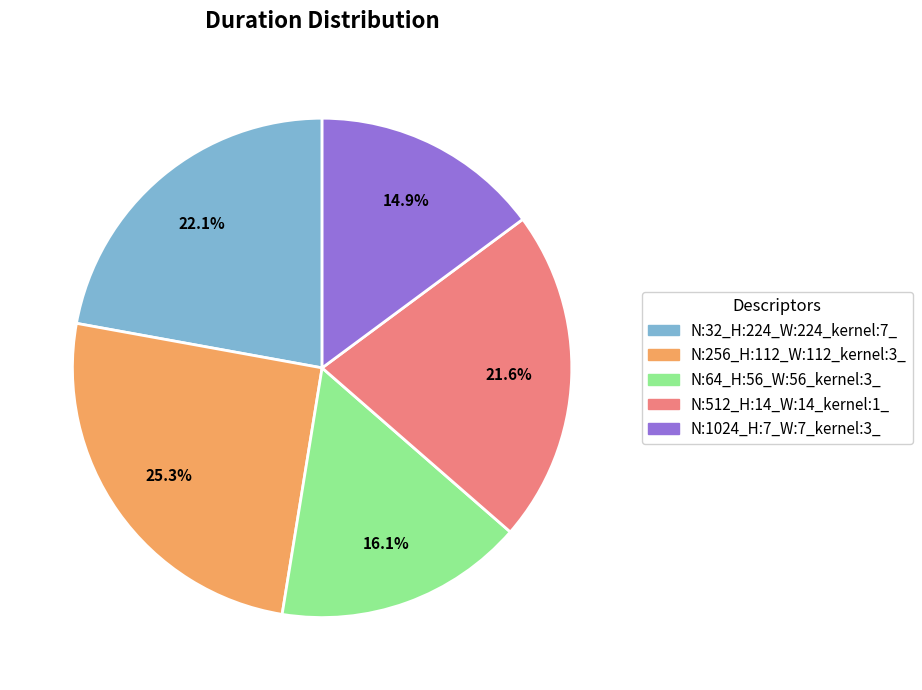

Is it true that N:1024_H:7_W:7_kernel:3_ is 28% of the pie?

False